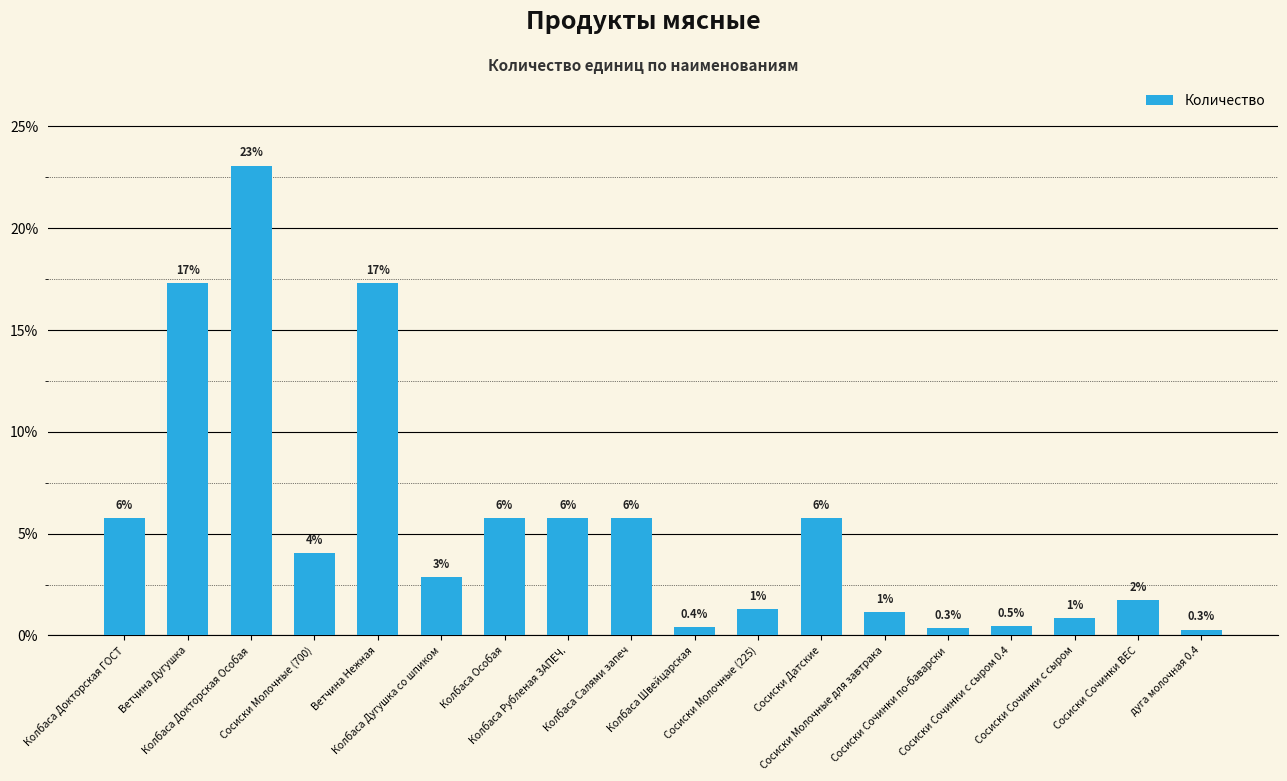

The value at Ветчина Дугушка is 29.6. True or false?

False